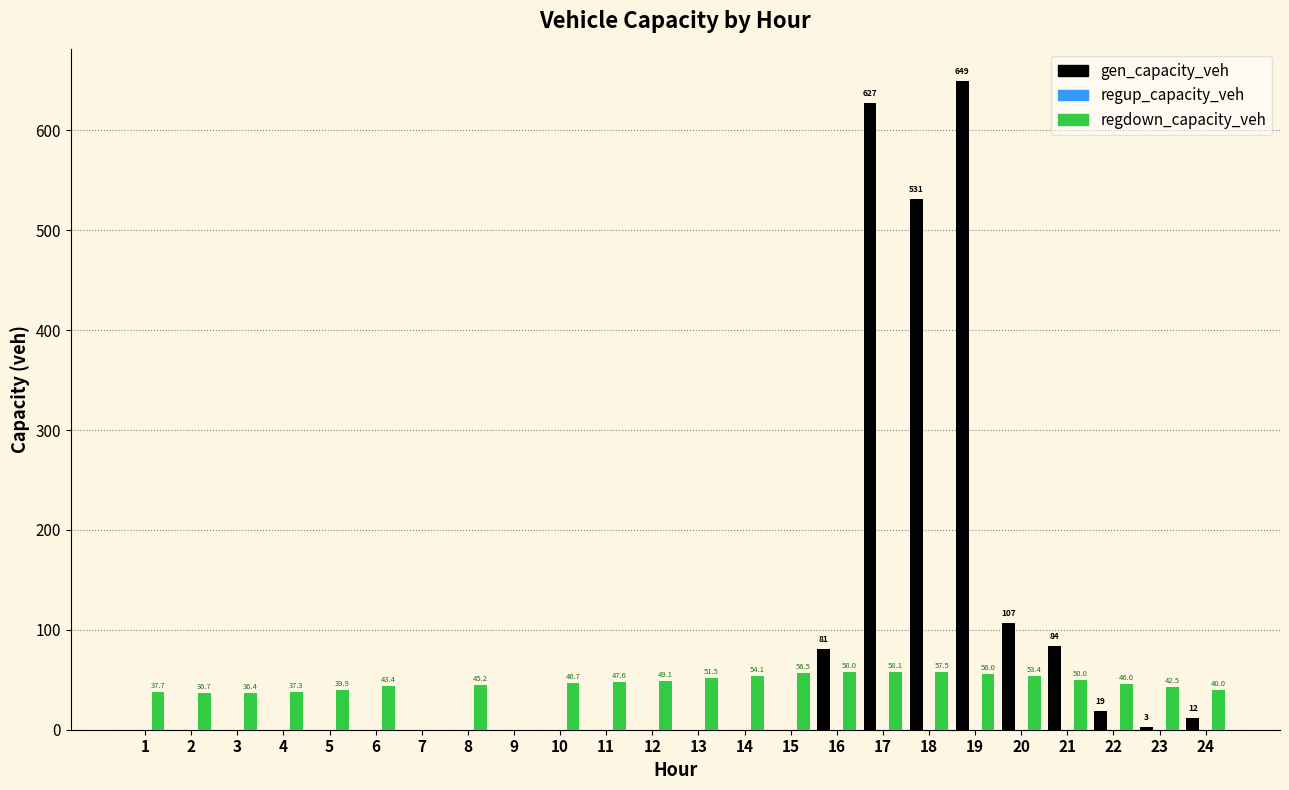

The value of gen_capacity_veh at 8 is 0.0. True or false?

True